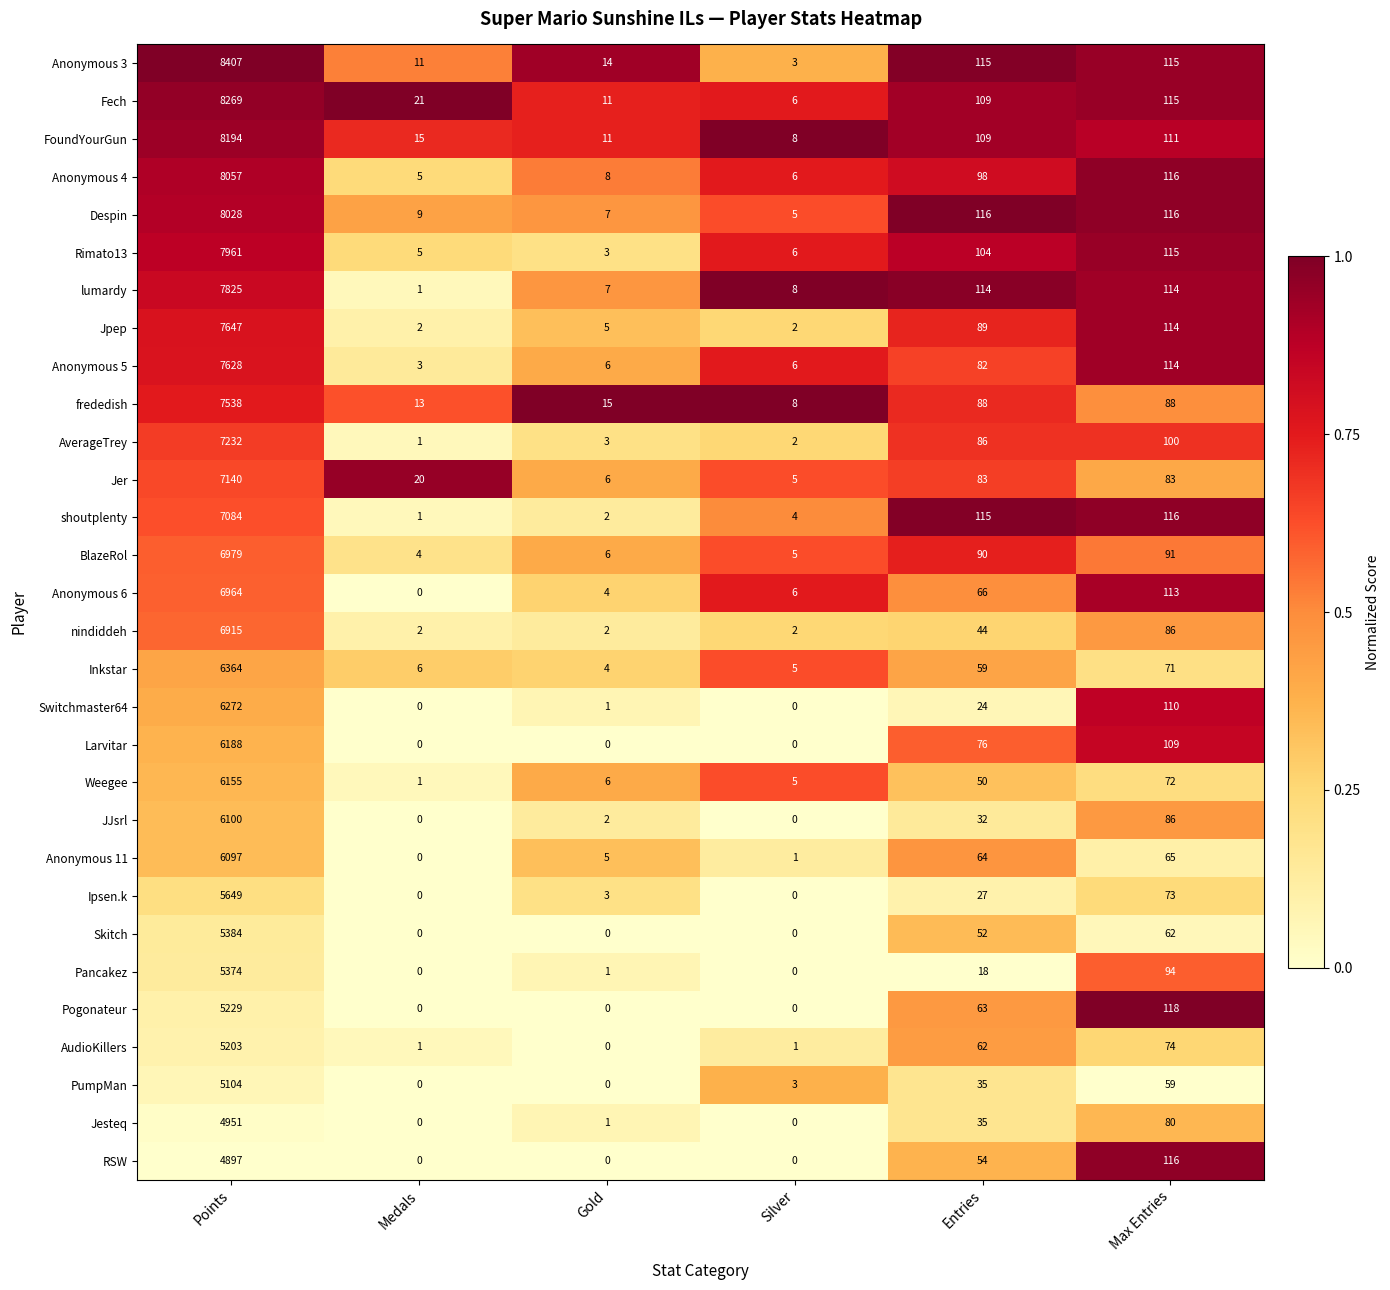

What is the difference between the Pancakez values at Max Entries and Medals?

94